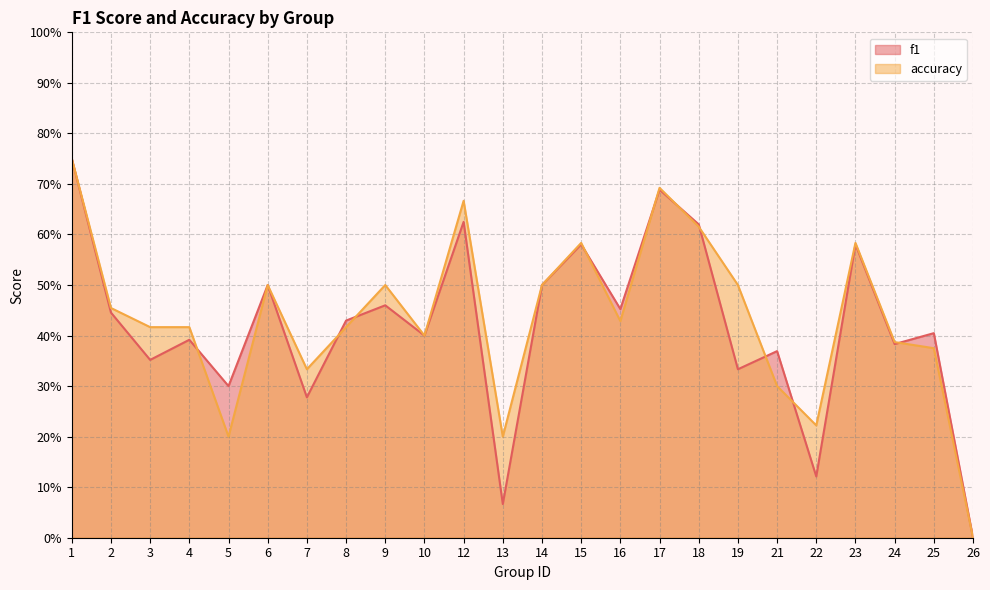

How many accuracy values are between 0 and 1?

24